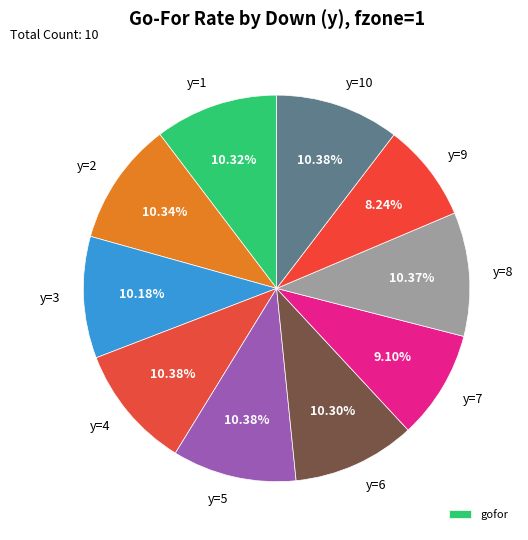

What portion of the pie excludes y=6?

89.7%